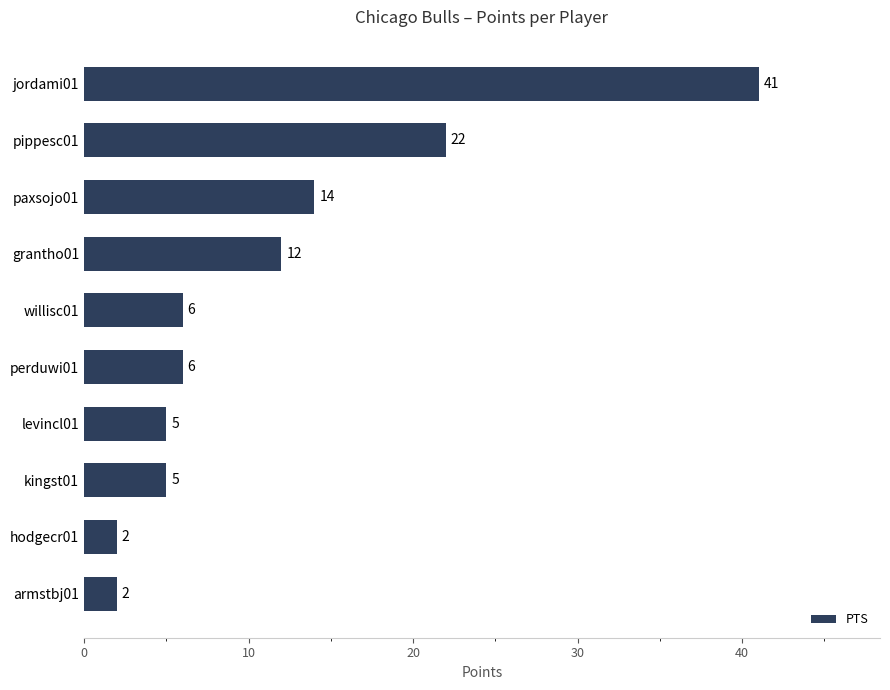

What is the sum of all values?

115